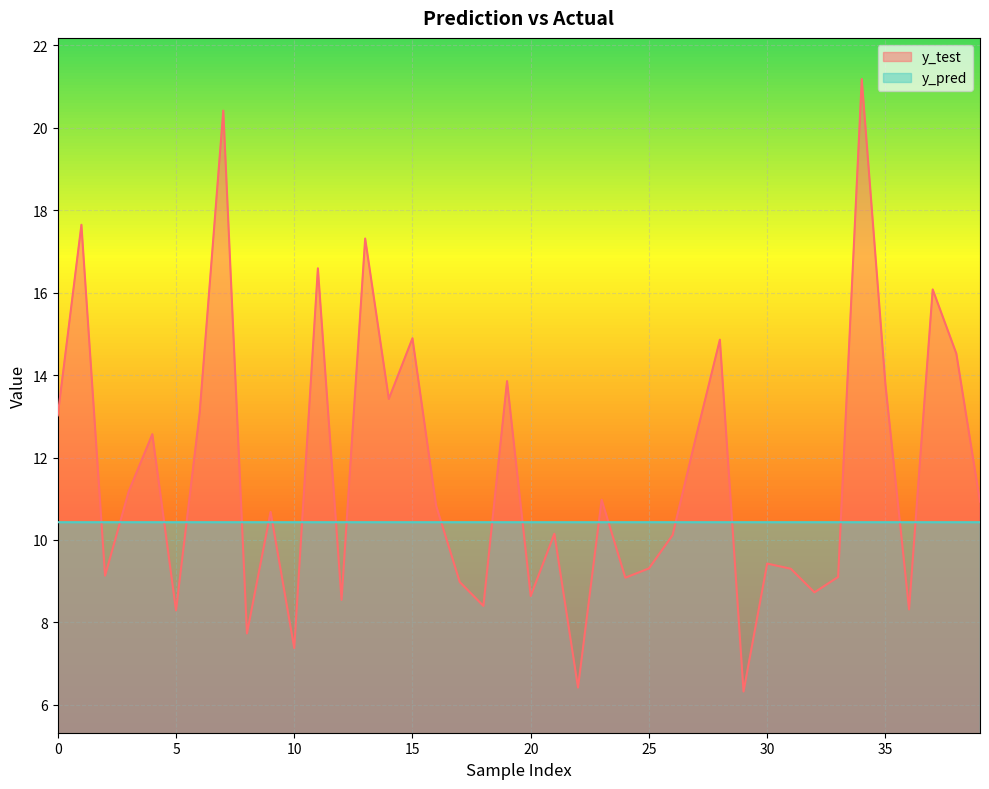

Reading left to right, extract all data points from this chart.

y_test: 0=13.0	1=17.6	2=9.1	3=11.2	4=12.6	5=8.3	6=13.1	7=20.4	8=7.7	9=10.7	10=7.4	11=16.6	12=8.5	13=17.3	14=13.4	15=14.9	16=10.8	17=9.0	18=8.4	19=13.9	20=8.6	21=10.2	22=6.4	23=11.0	24=9.1	25=9.3	26=10.1	27=12.5	28=14.9	29=6.3	30=9.4	31=9.3	32=8.7	33=9.1	34=21.2	35=13.8	36=8.3	37=16.1	38=14.5	39=10.9
y_pred: 0=10.4	1=10.4	2=10.4	3=10.4	4=10.4	5=10.4	6=10.4	7=10.4	8=10.4	9=10.4	10=10.4	11=10.4	12=10.4	13=10.4	14=10.4	15=10.4	16=10.4	17=10.4	18=10.4	19=10.4	20=10.4	21=10.4	22=10.4	23=10.4	24=10.4	25=10.4	26=10.4	27=10.4	28=10.4	29=10.4	30=10.4	31=10.4	32=10.4	33=10.4	34=10.4	35=10.4	36=10.4	37=10.4	38=10.4	39=10.4